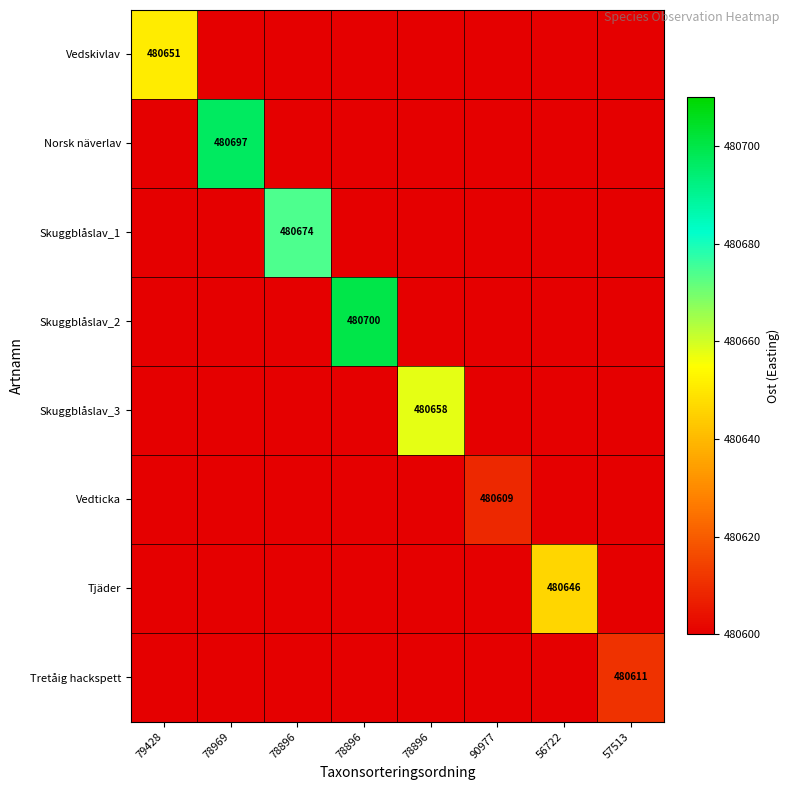

The Skuggblåslav_3 series shows 154868 at 90977. True or false?

False